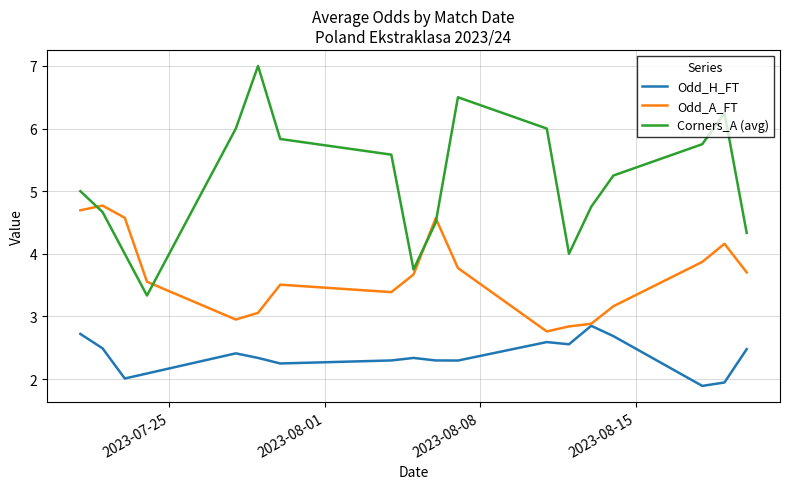

What are all the series names shown in the legend?

Odd_H_FT, Odd_A_FT, Corners_A (avg)